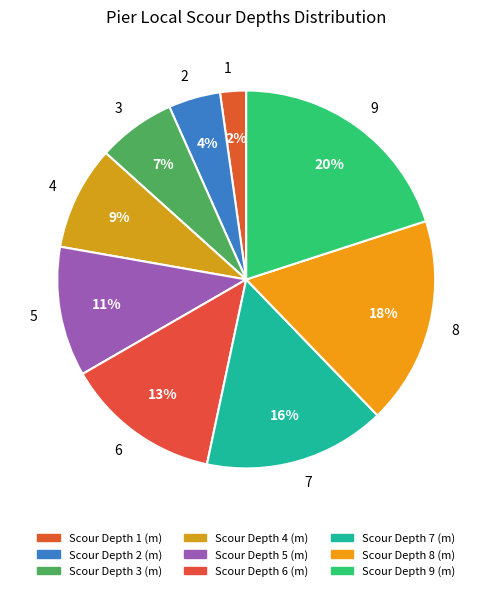

Do 1 and 7 together represent more than half of the pie?

No